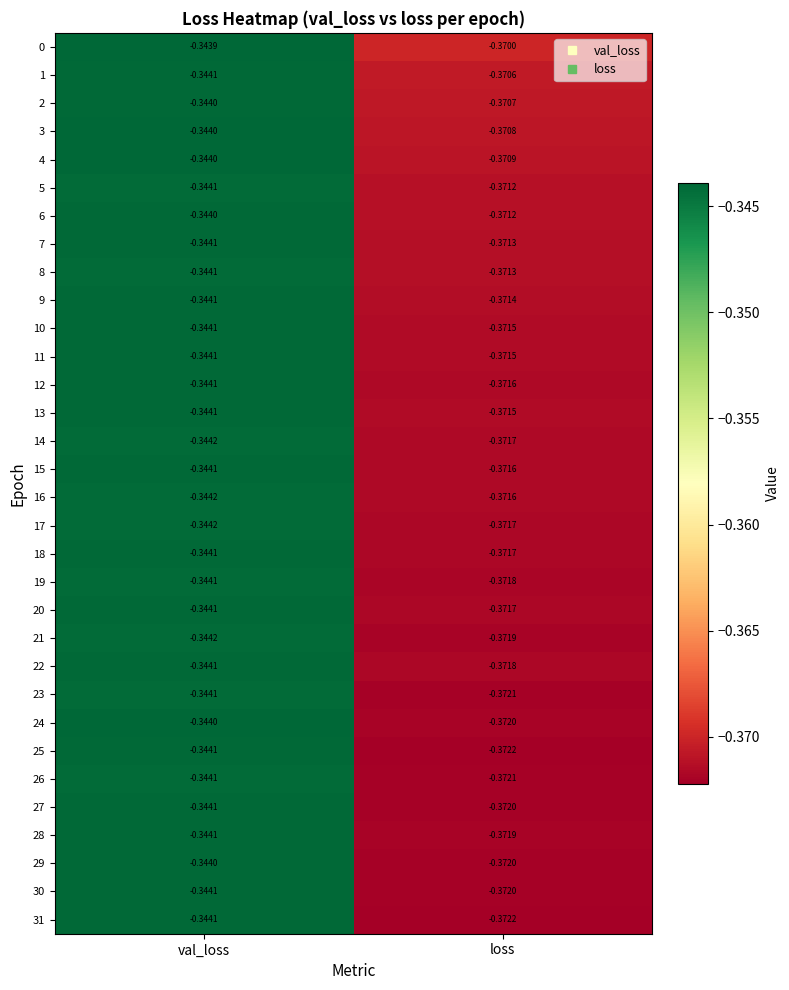

List the labels in order of 12 value, smallest first.

loss, val_loss